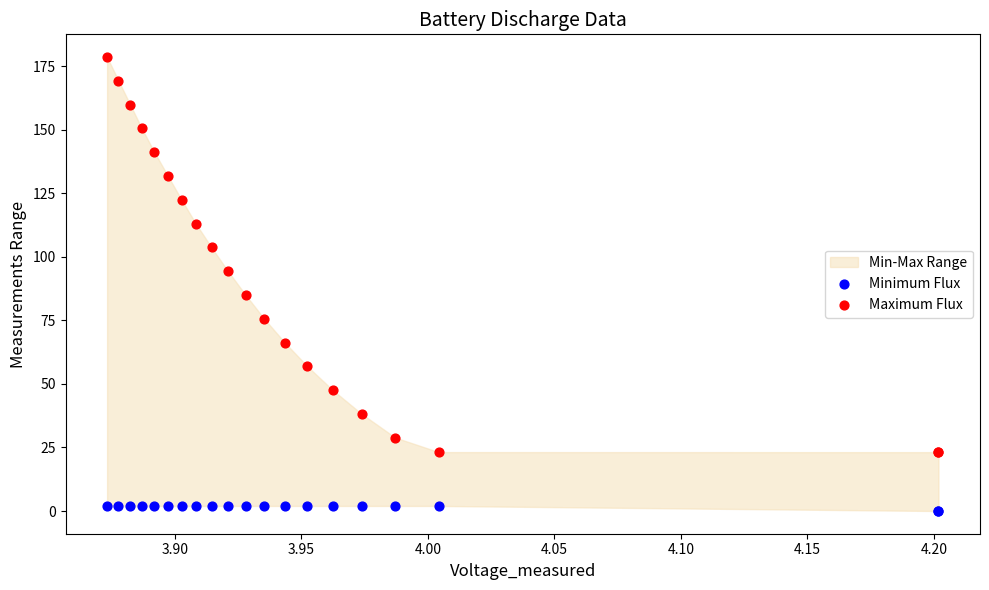

Which series has the largest Y range (max minus min)?

Maximum Flux